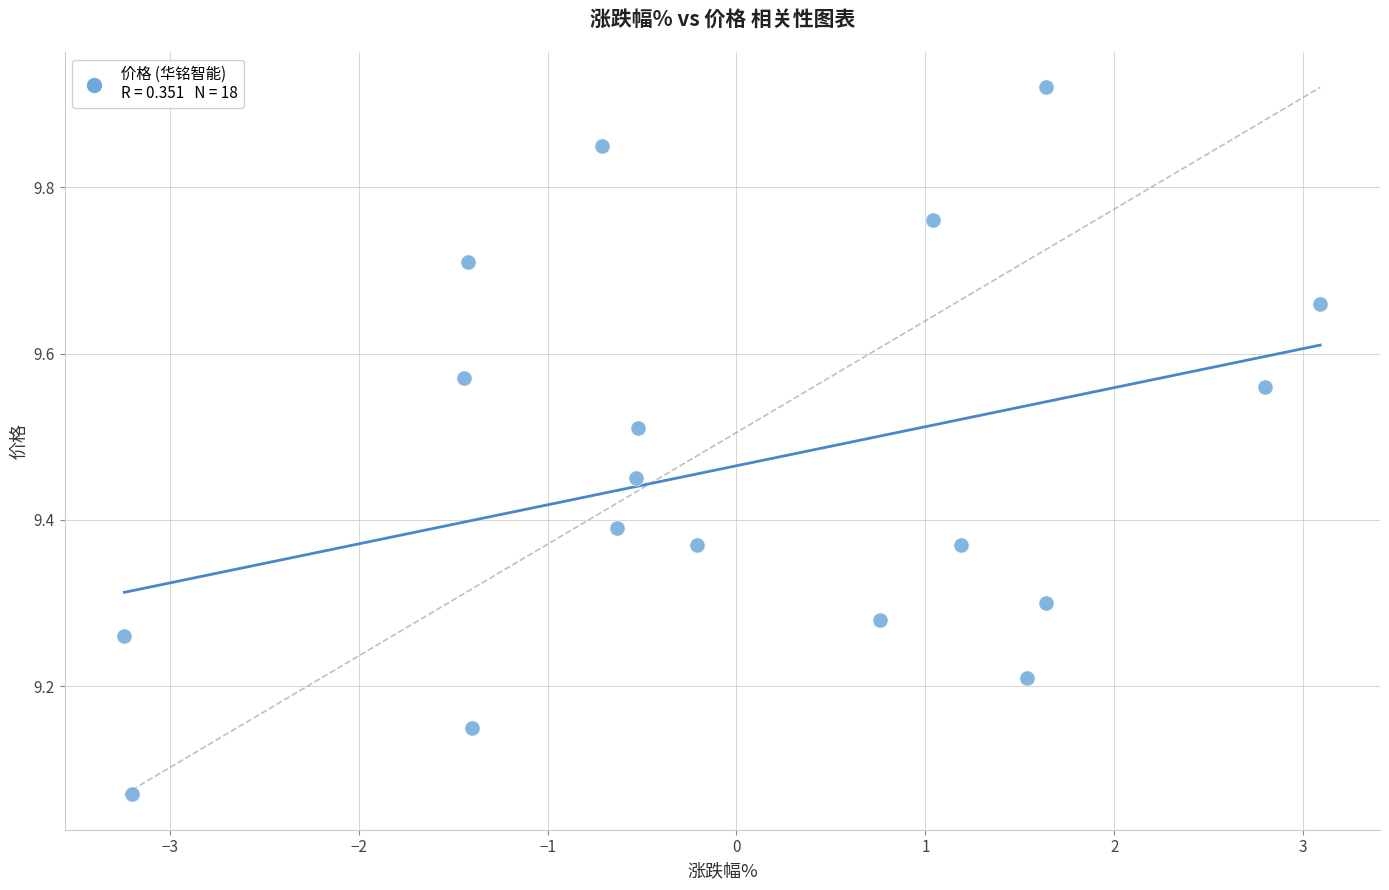

How many points are shown in the scatter plot?

18